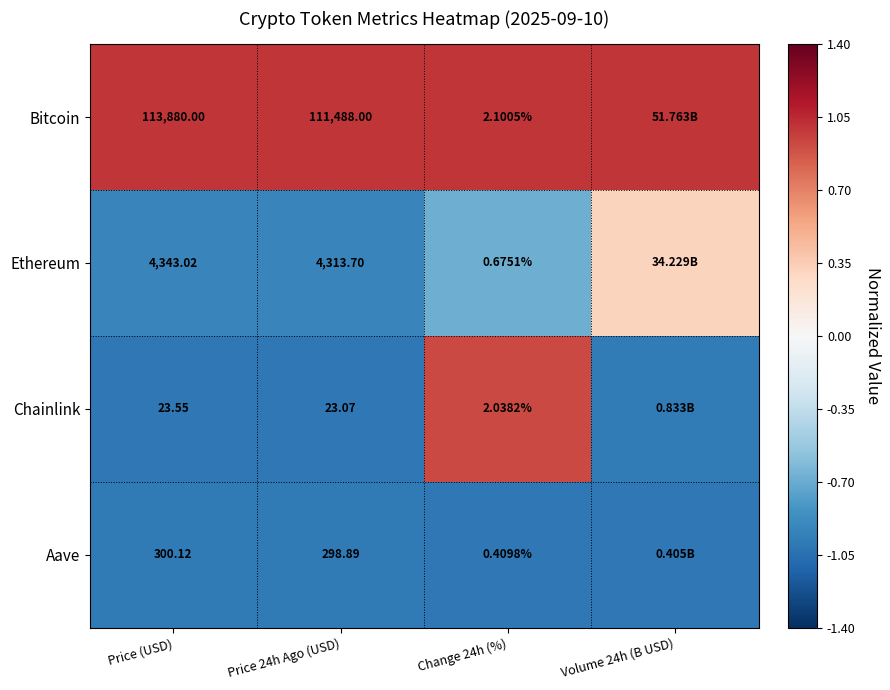

Which series changed the most between Price (USD) and Price 24h Ago (USD)?

Bitcoin